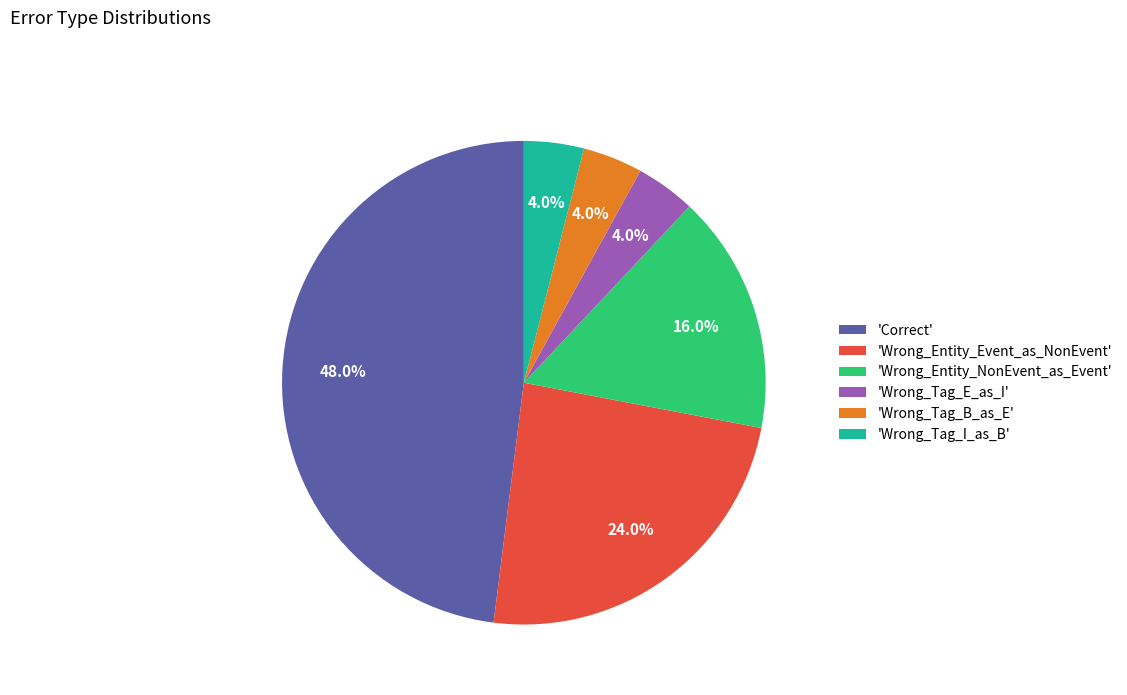

How much of the chart is everything except 'Wrong_Tag_I_as_B'?

96.0%